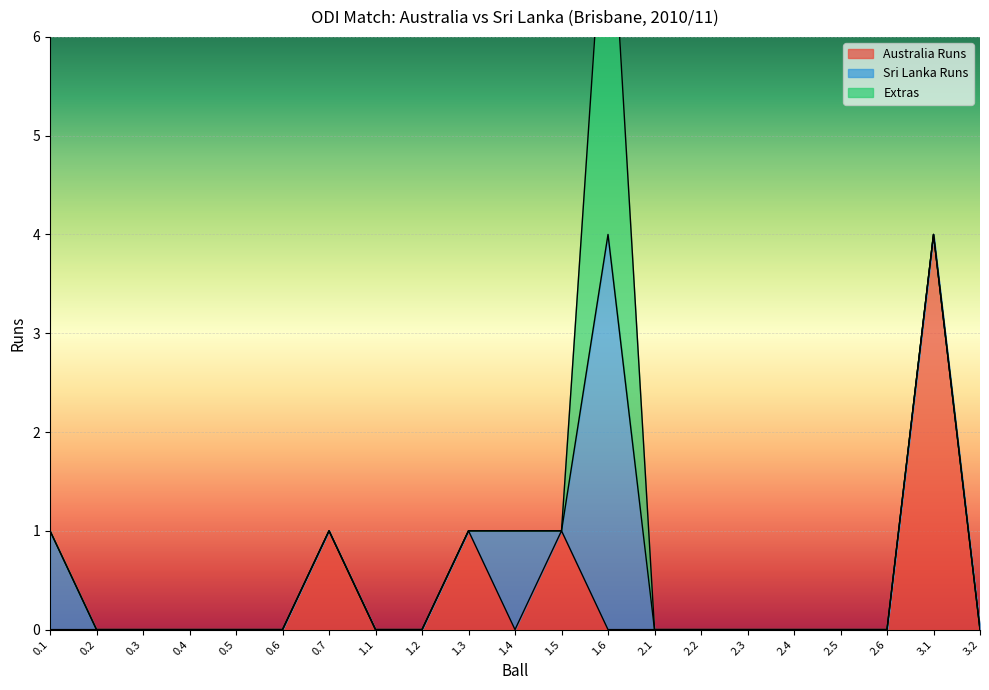

In Extras, how many points are higher than both neighbors (excluding endpoints)?

1